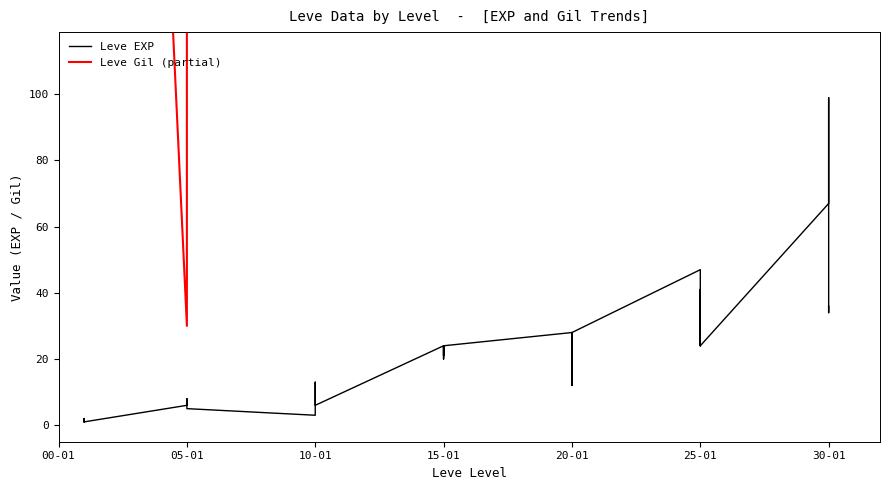

Is it true that the value at 25-01 is 35?

False